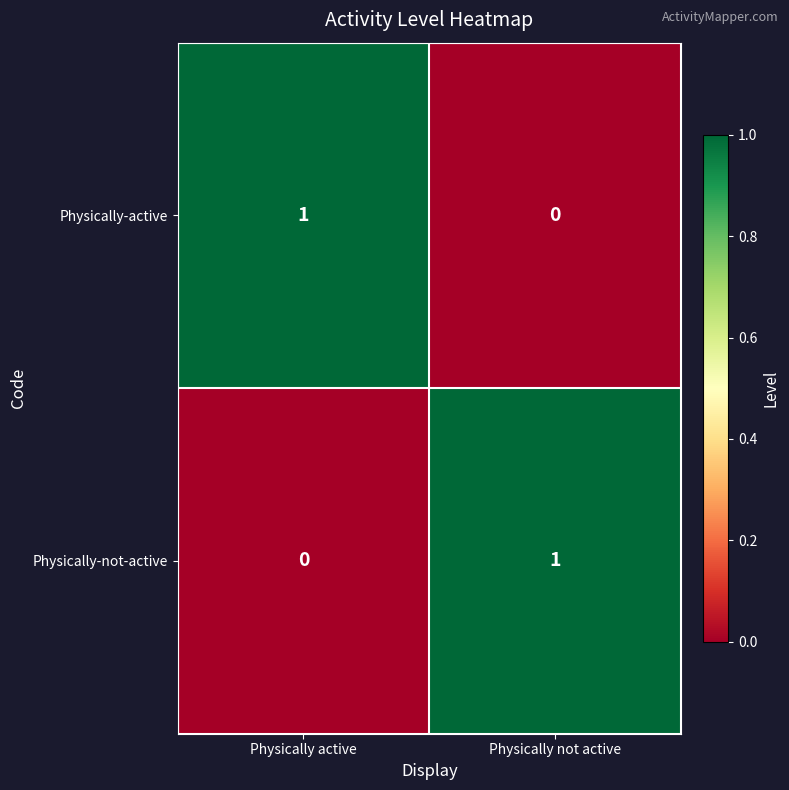

True or false: Physically-not-active has a value of 0 at Physically active.

True